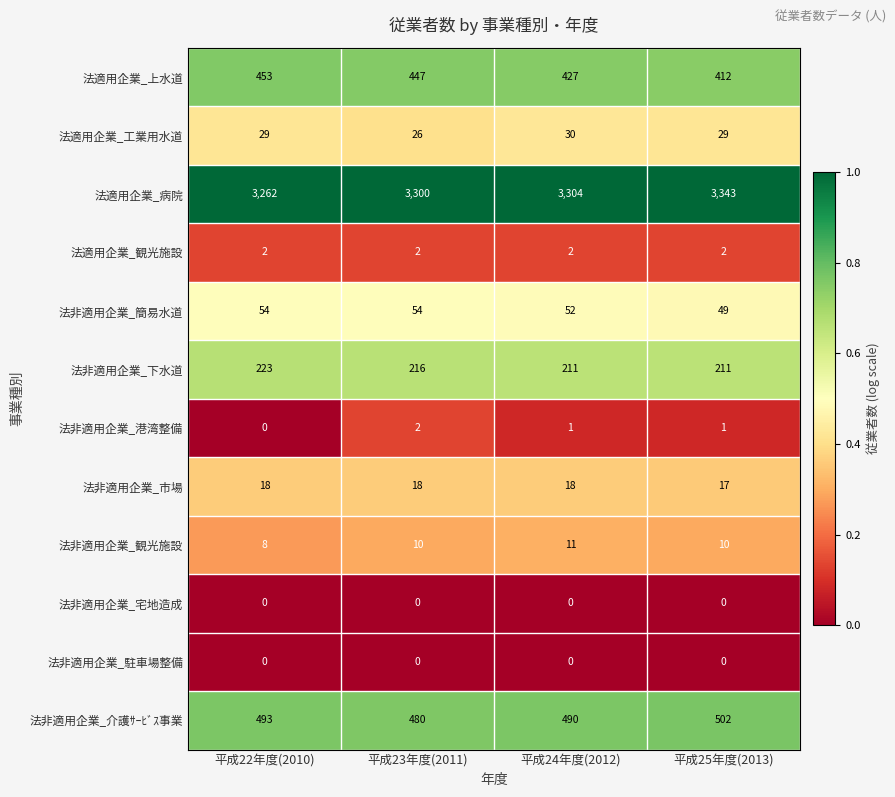

At which label does 法適用企業_工業用水道 reach its peak?

平成24年度(2012)